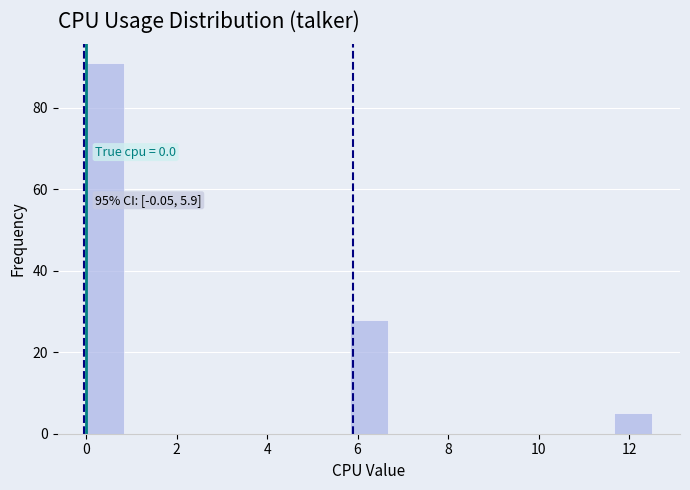

Which range on the x-axis has the tallest bar?

0.0 to 0.8